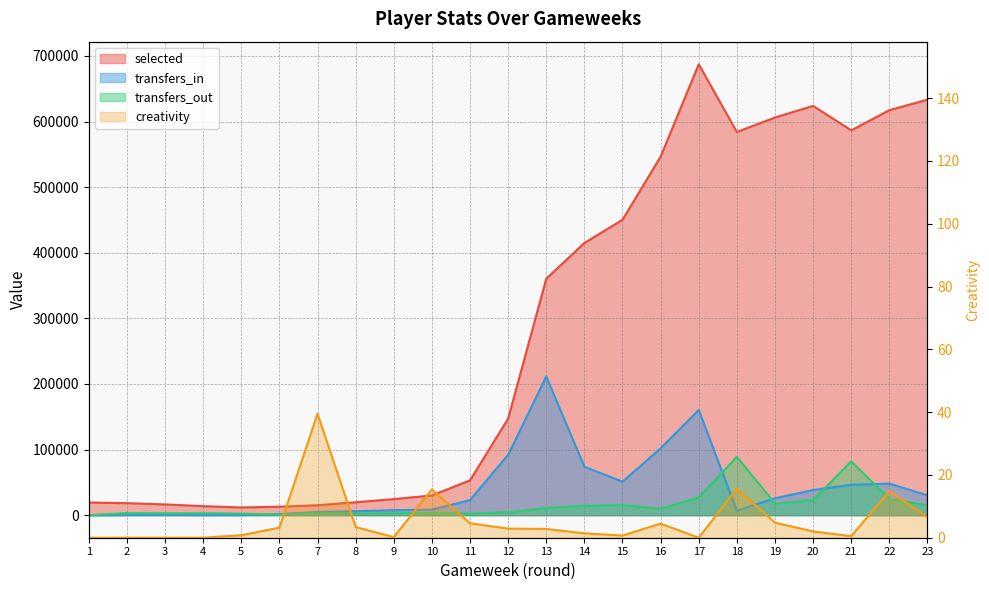

What is the greatest value displayed?

687378.0